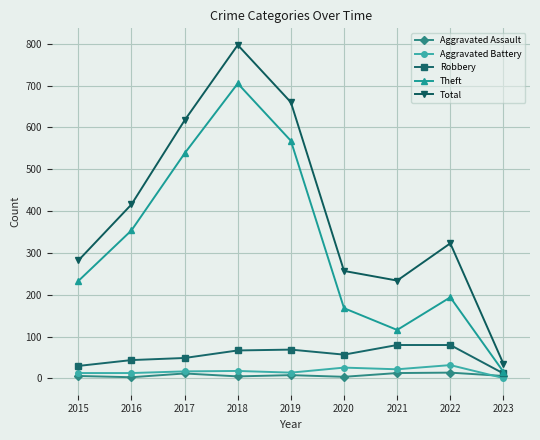

Which category has the highest value in the Theft series?

2018